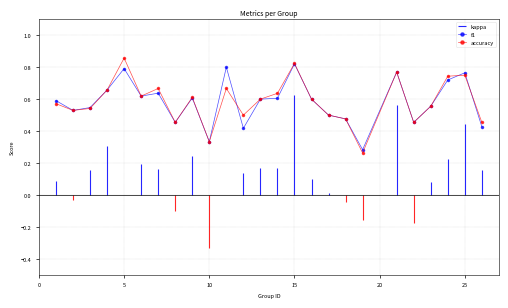

At which category does f1 reach its first local peak?

5